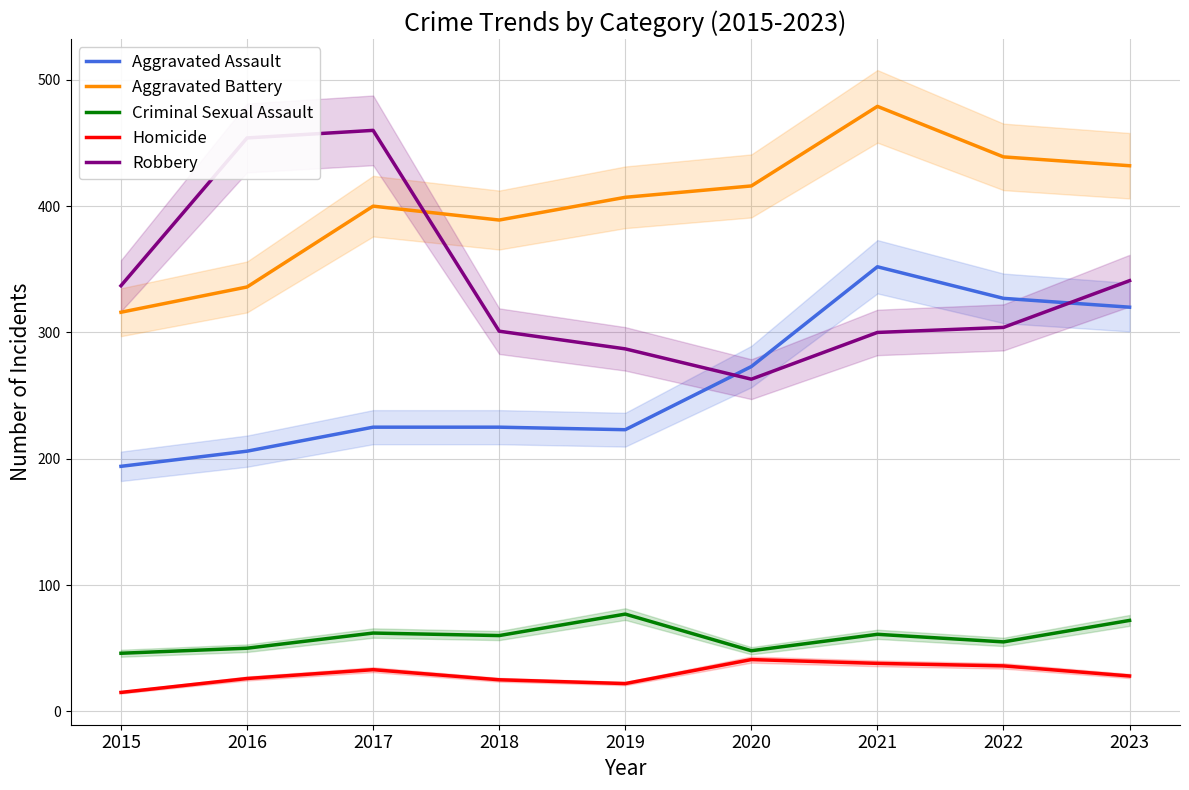

How many interior local valleys does the Criminal Sexual Assault series have?

3